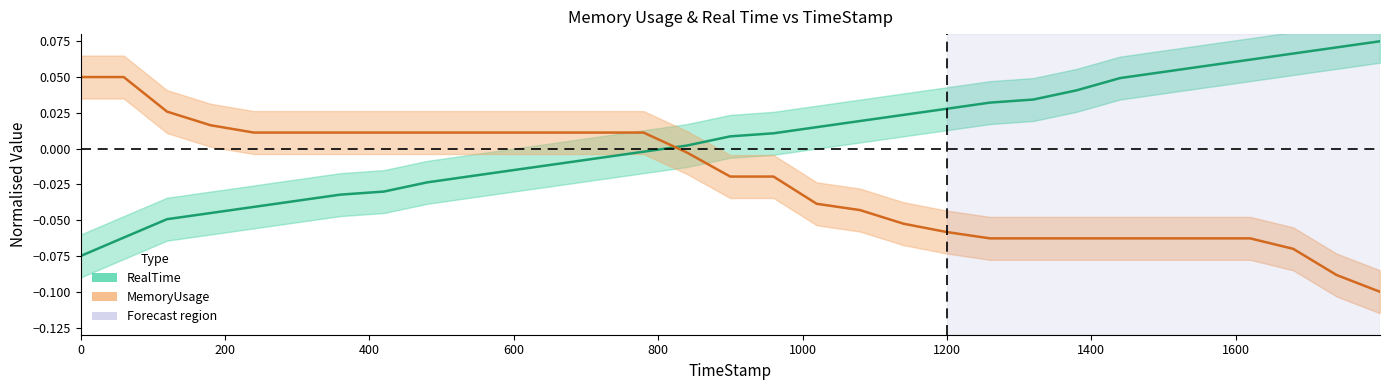

Rank the series by their maximum value, from highest to lowest.

RealTime, MemoryUsage